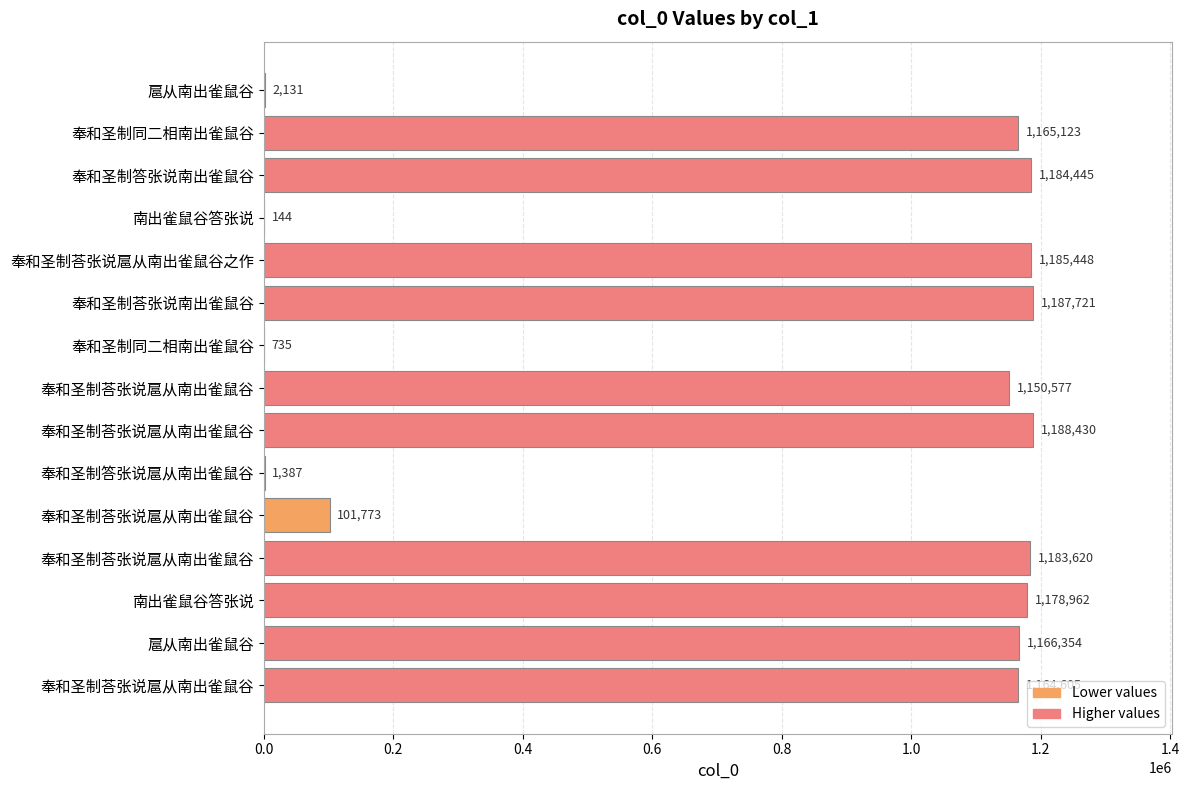

Count the number of categories in the chart.

15